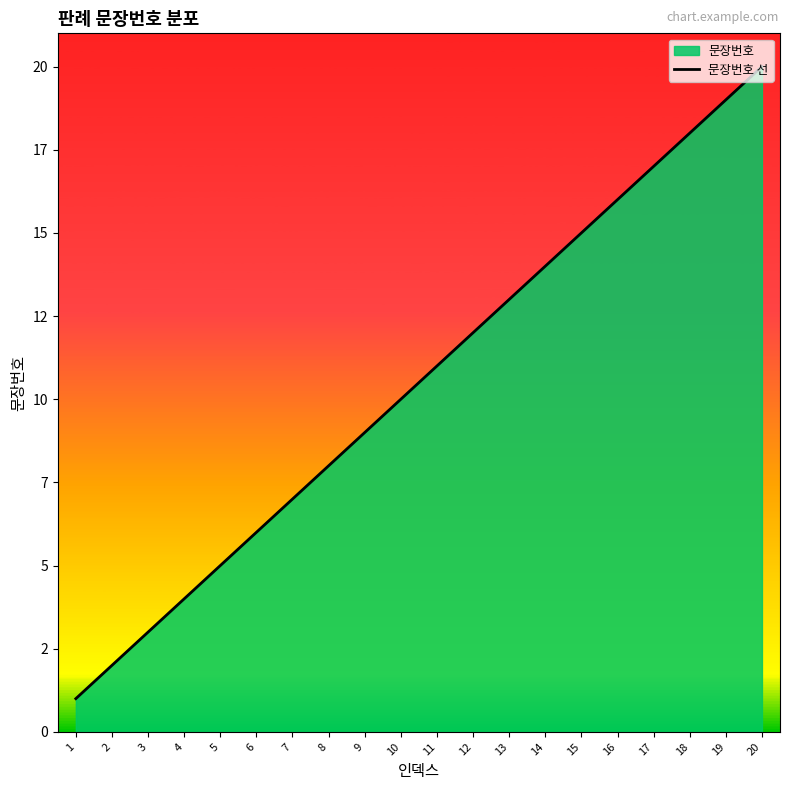

Which has a higher value, 19 or 1?

19